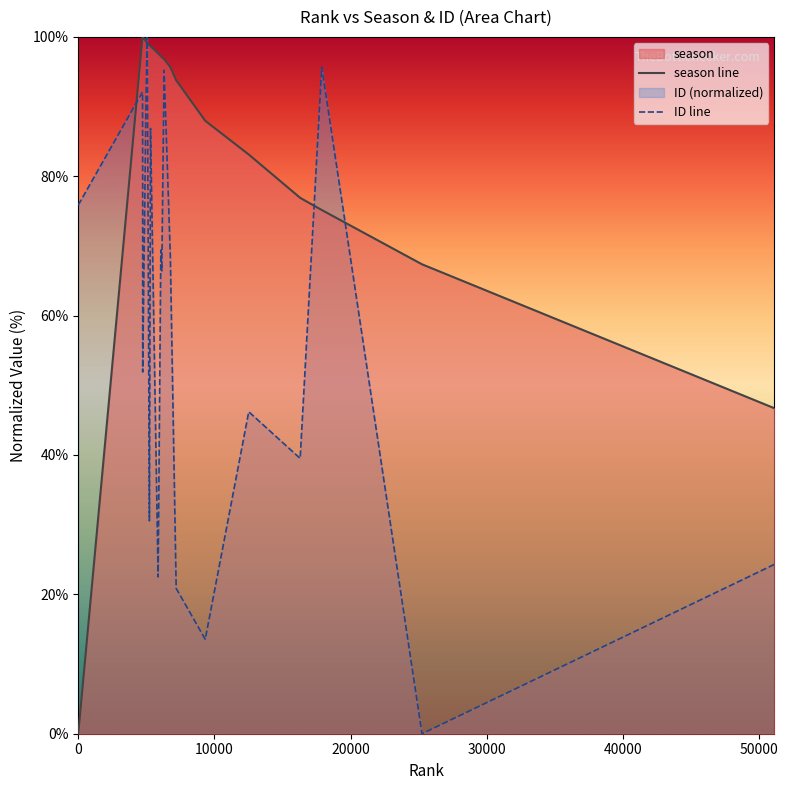

Rank the series by their average value, from lowest to highest.

ID line, season line